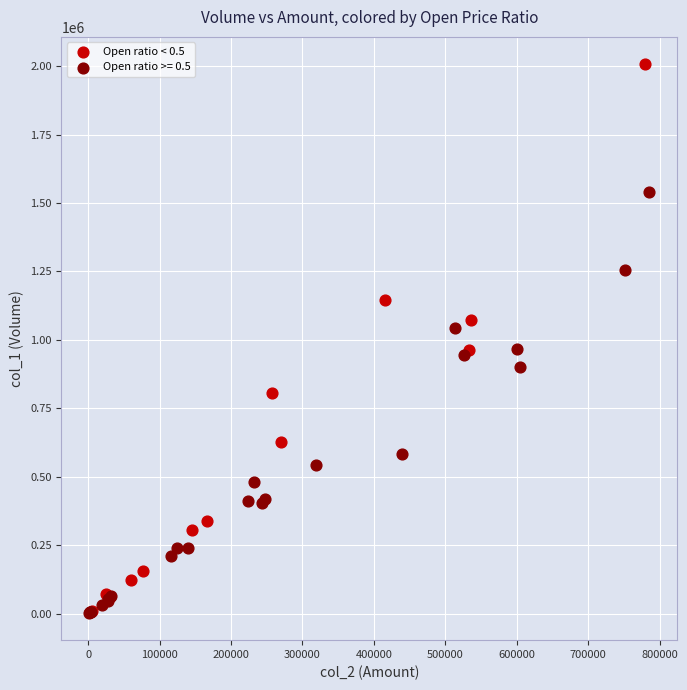

Which series has the widest spread of Y values?

Open ratio < 0.5